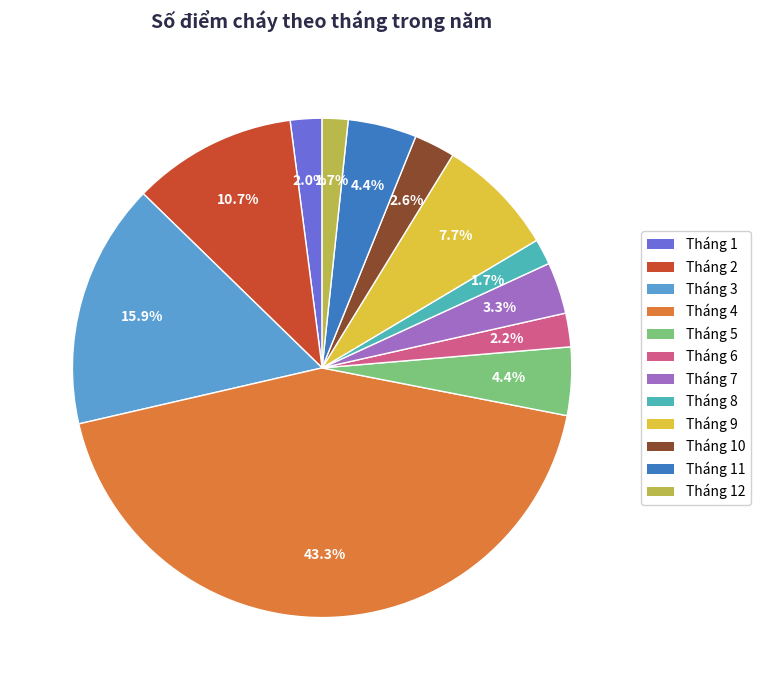

What percentage is NOT represented by Tháng 5?

95.6%